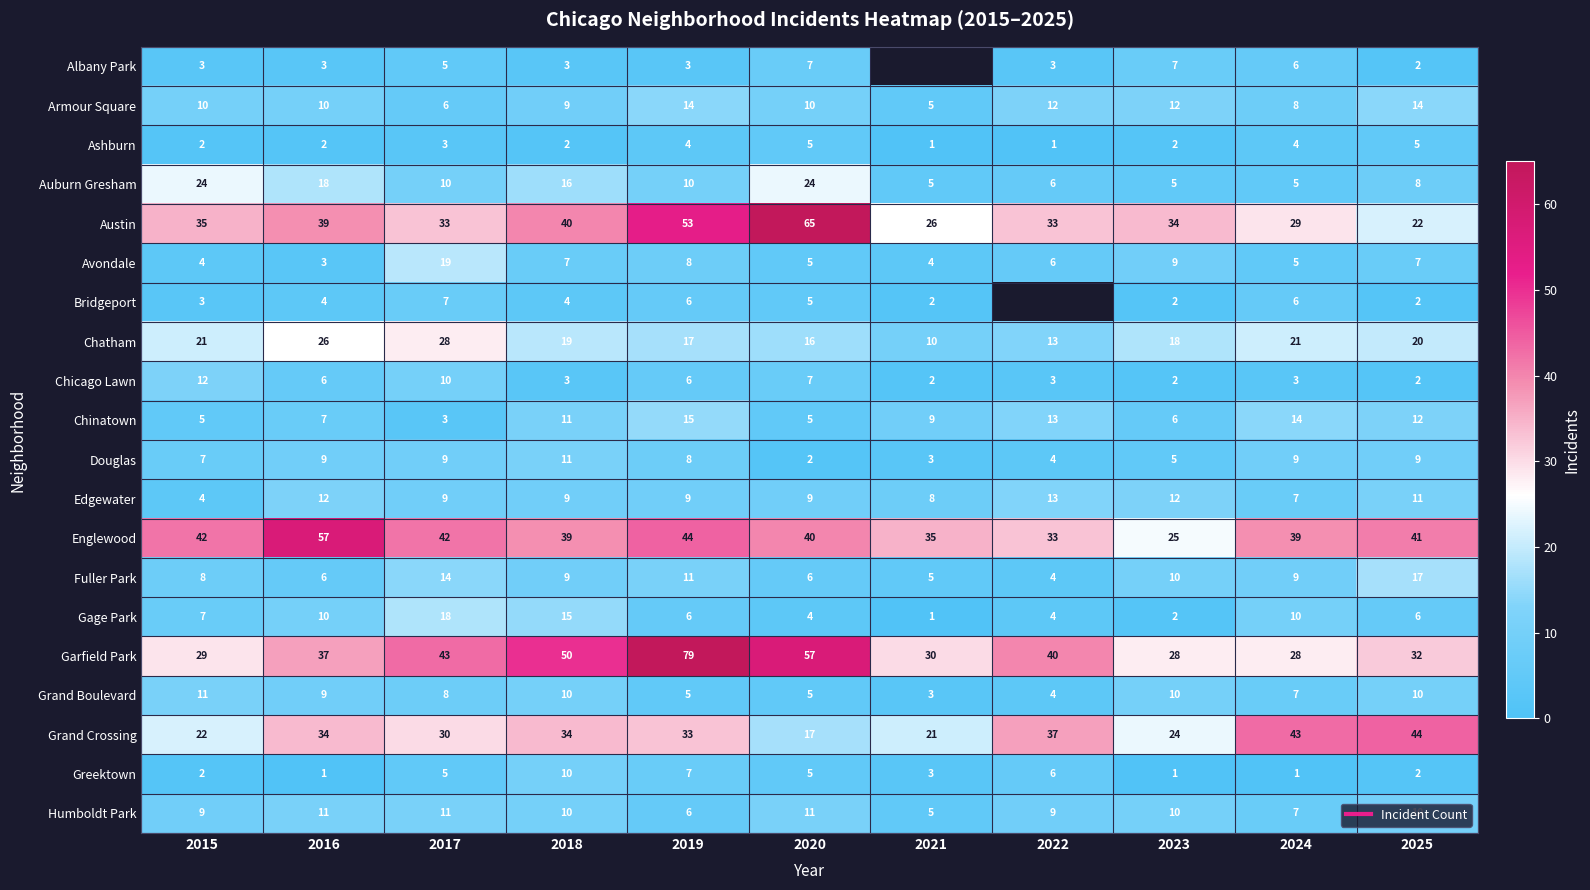

Where is Humboldt Park nearest to the value 8?

2015